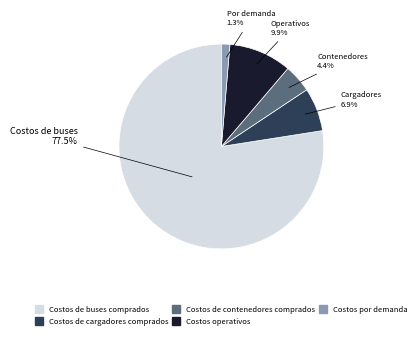

Is there a majority slice in this chart?

Yes